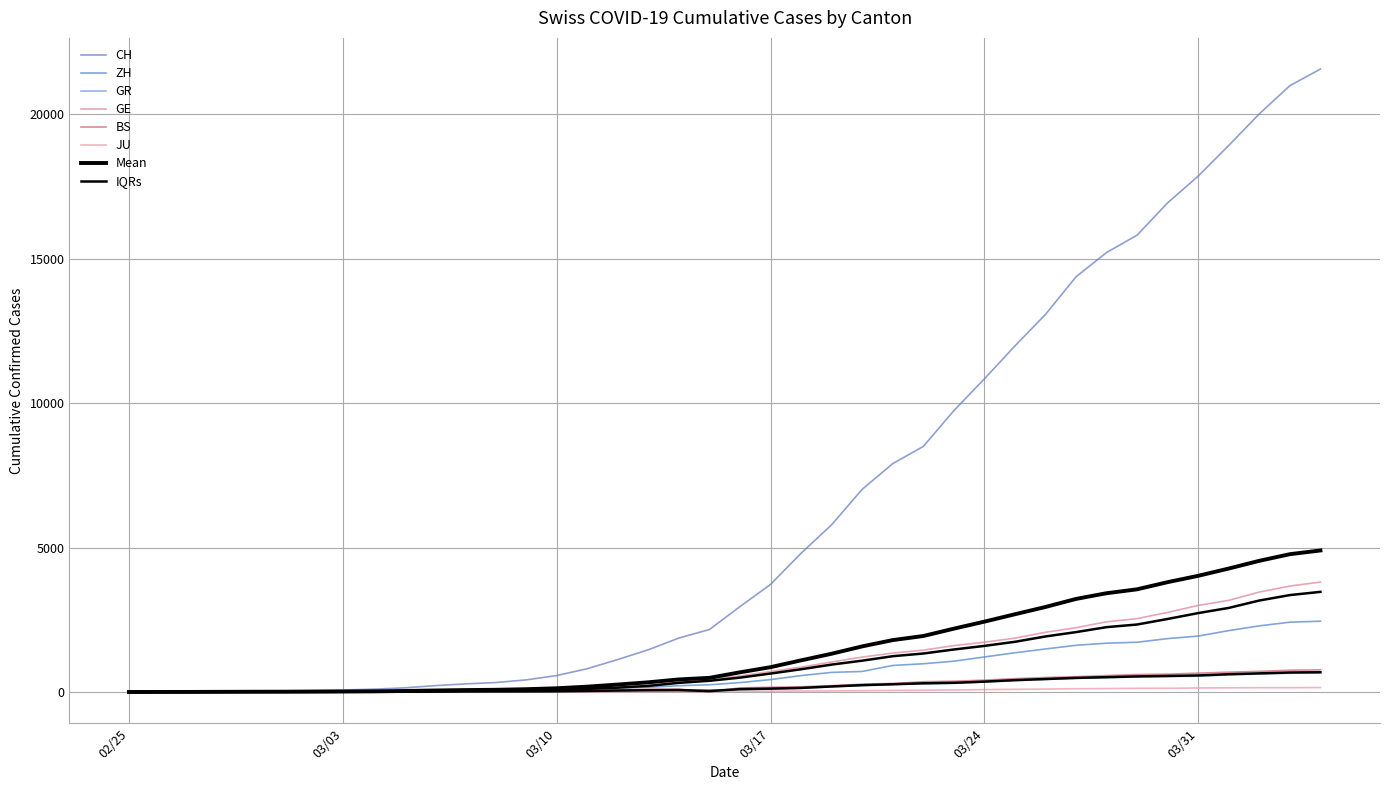

What is the spread (max minus min) of values at 2020-03-27?

14265